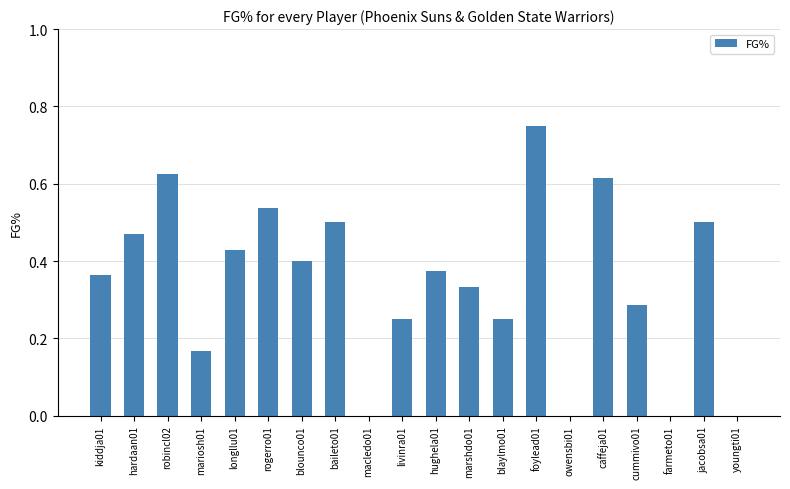

What is the change in value from longllu01 to marshdo01?

-0.1